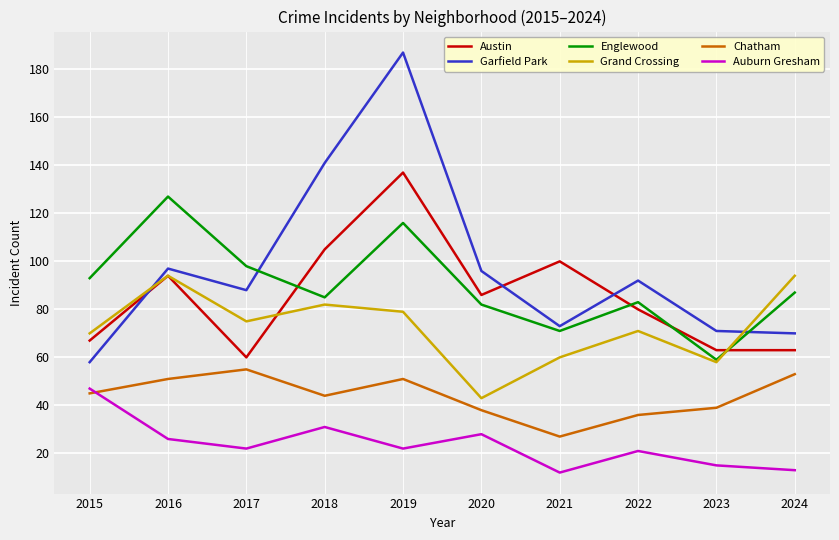

True or false: Englewood has more than 1 interior local peaks.

True